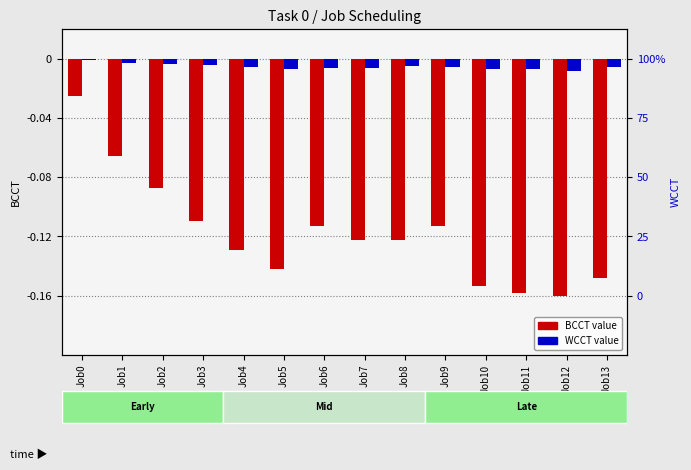

What are all the series names shown in the legend?

BCCT, WCCT